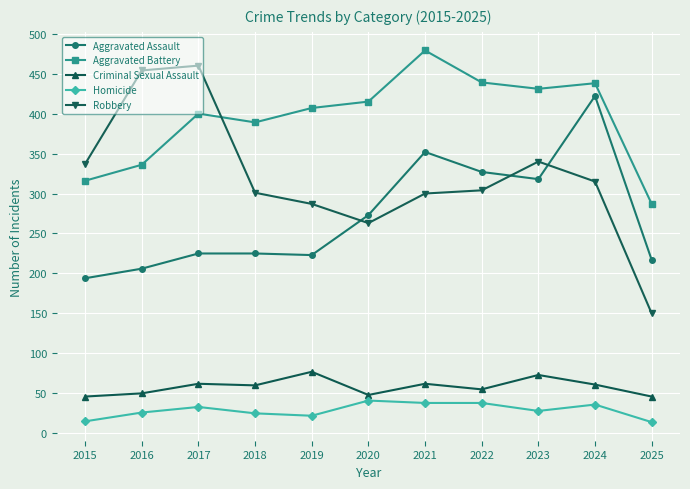

Which series changed the most between 2018 and 2024?

Aggravated Assault